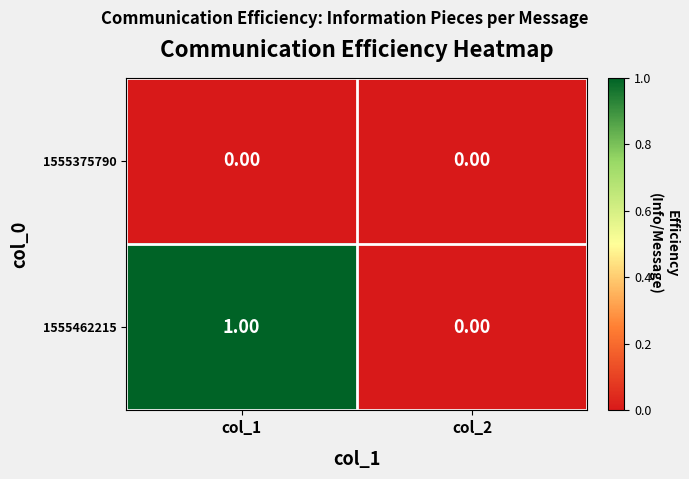

What is the difference between the highest and lowest values at col_1?

1